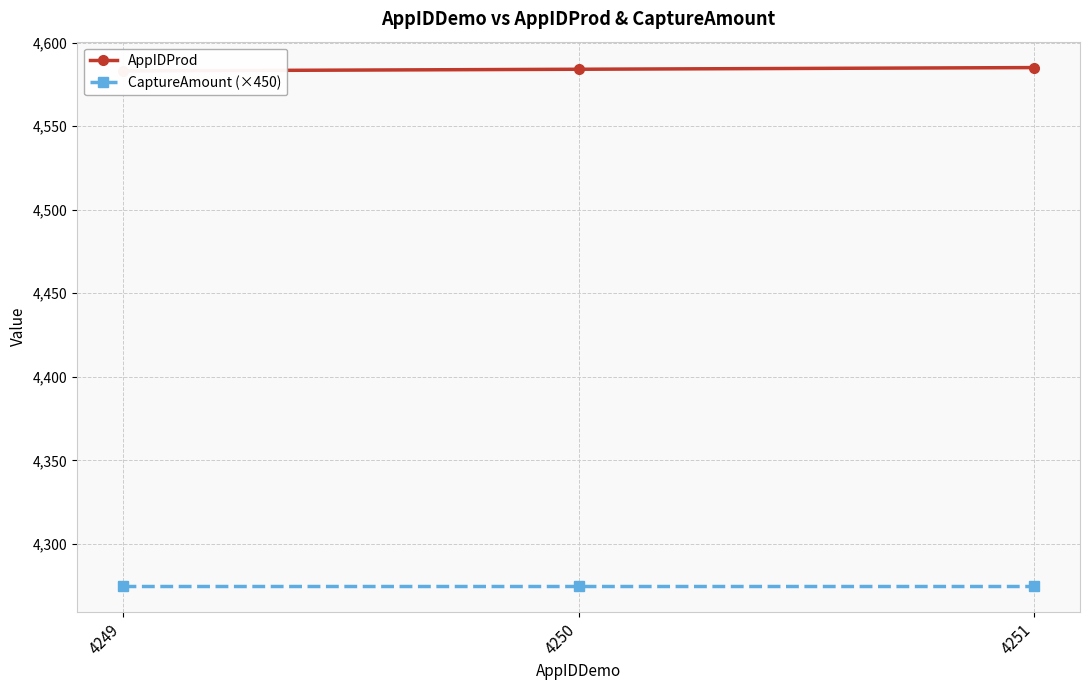

Is it true that AppIDProd equals 4584 at 4250?

True